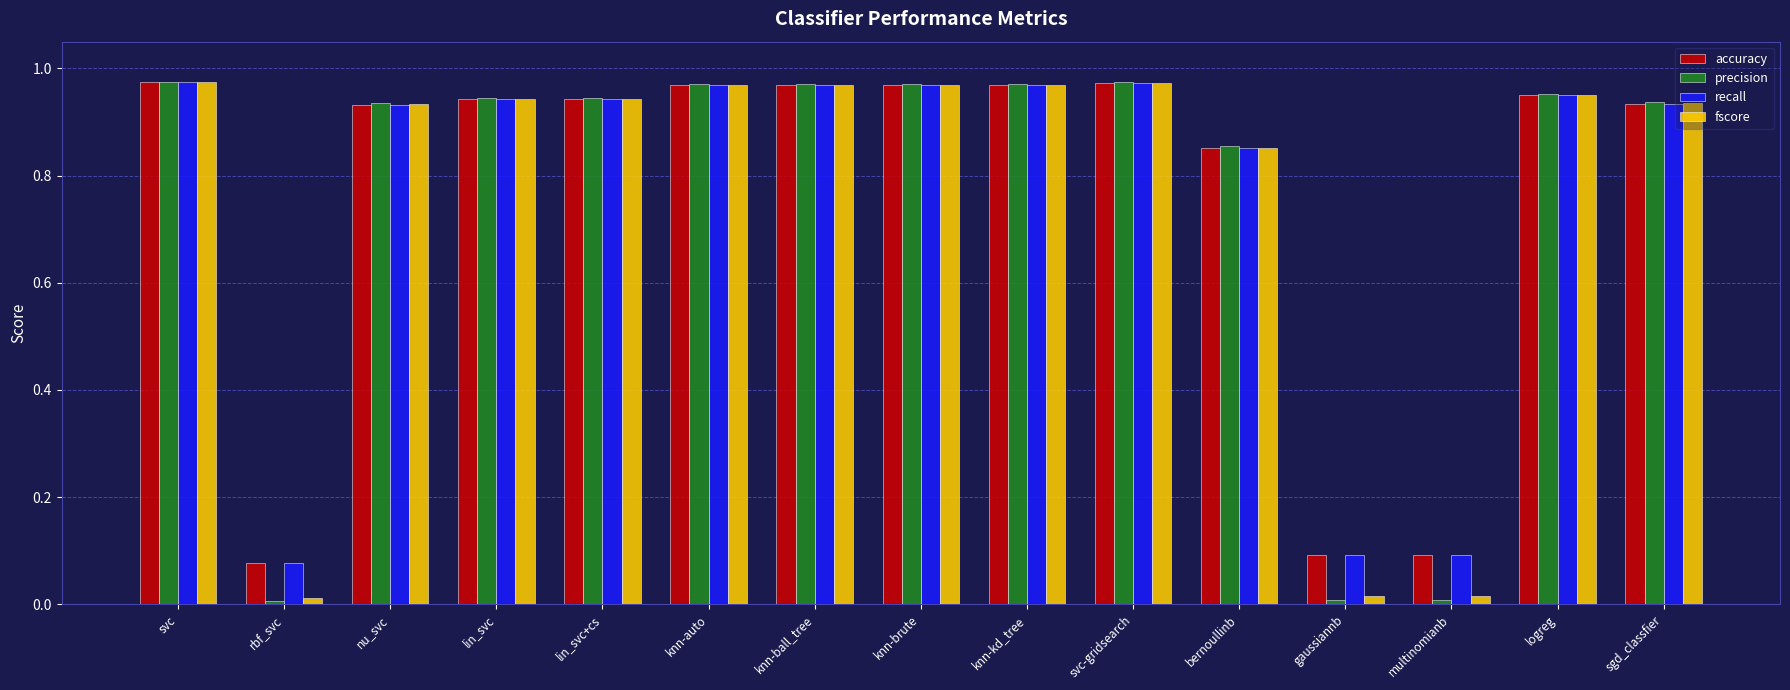

What is the average value of the precision series?

0.8